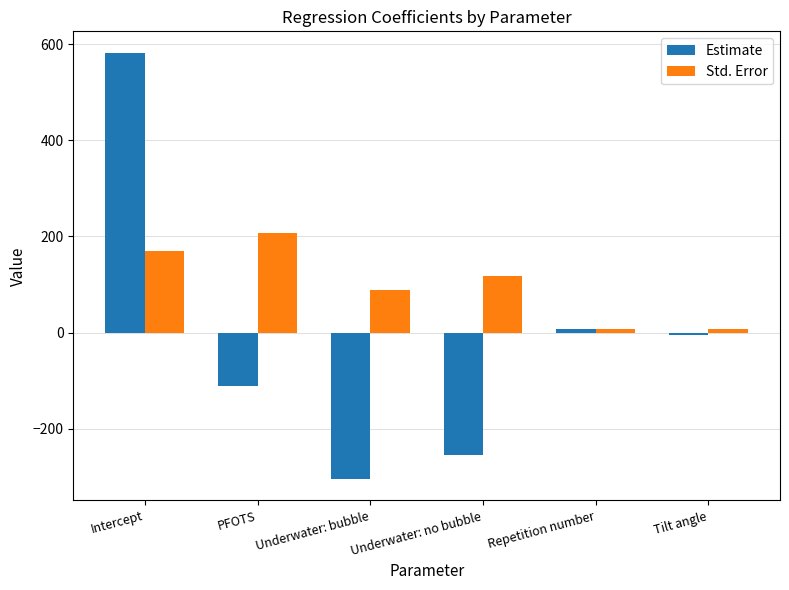

Is the value of Std. Error at Intercept greater than the value of Estimate at Underwater: no bubble?

Yes